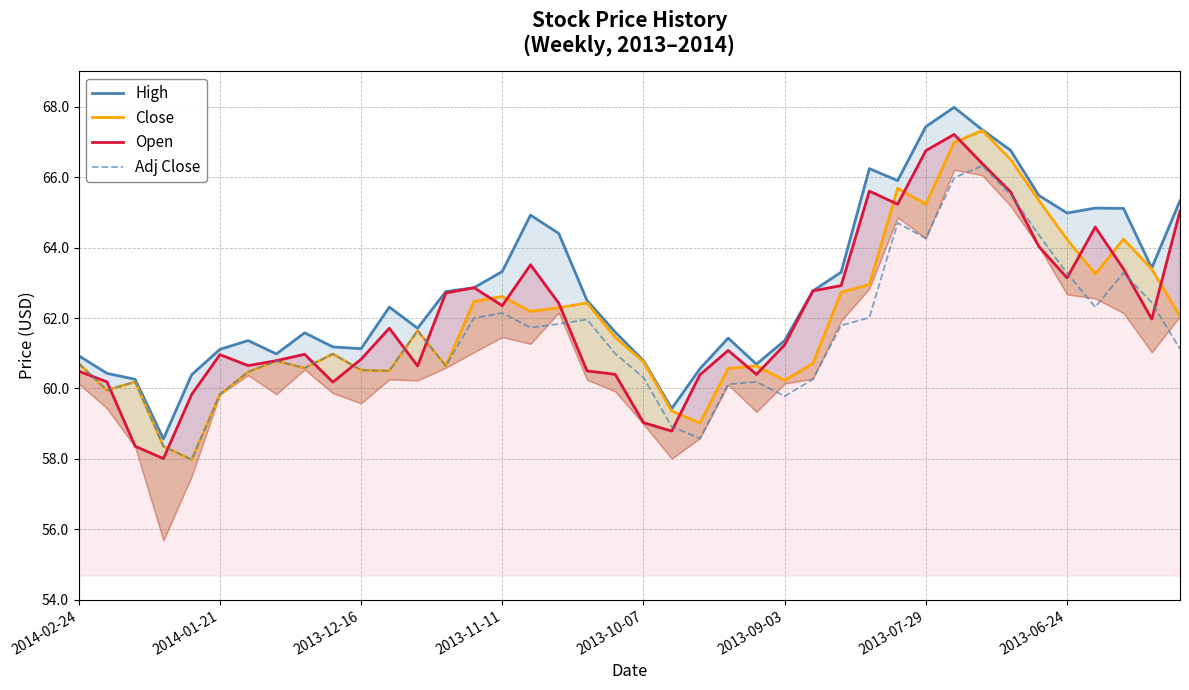

What is the value of the Open point at the 34th from the left?

65.6